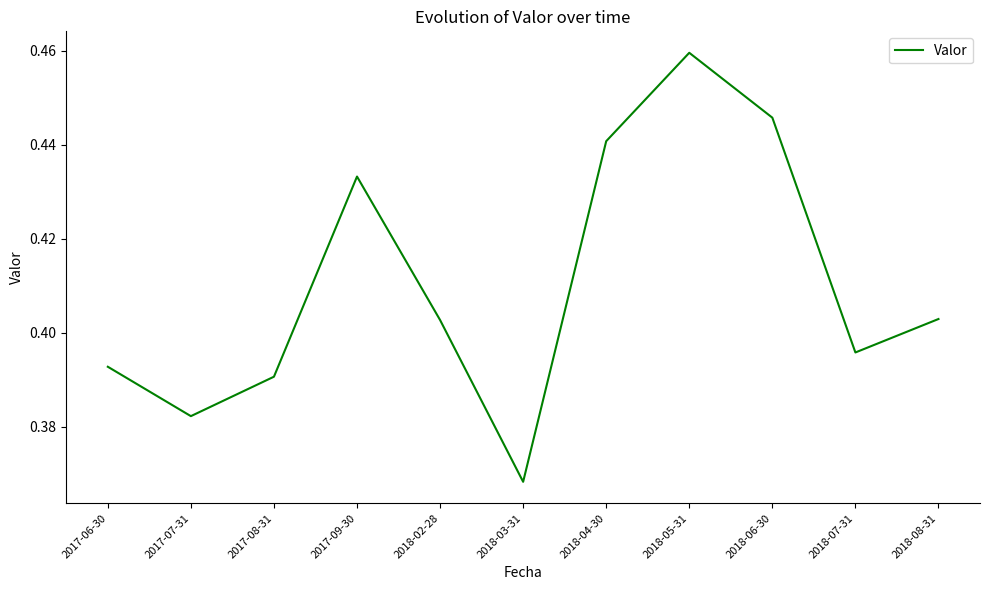

Which label corresponds to the largest value in the chart?

2018-05-31